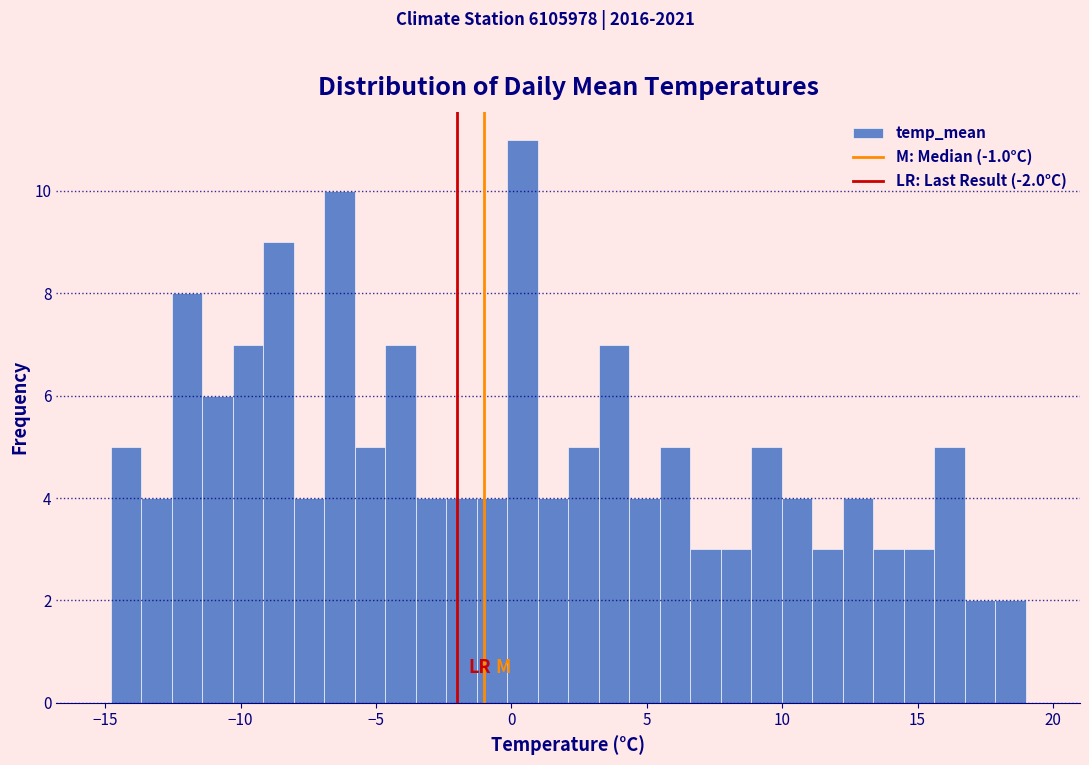

Around what value on the x-axis is the tallest bar? Give the approximate position of its centre, as read against the axis.

0.5